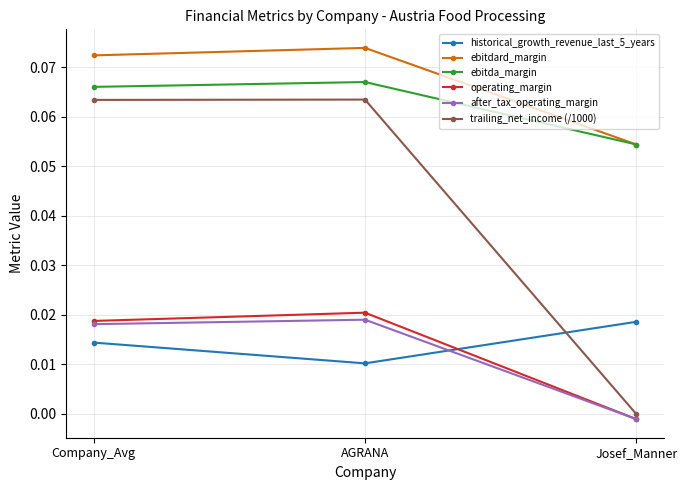

True or false: ebitdard_margin has a value of 0.0 at AGRANA.

False